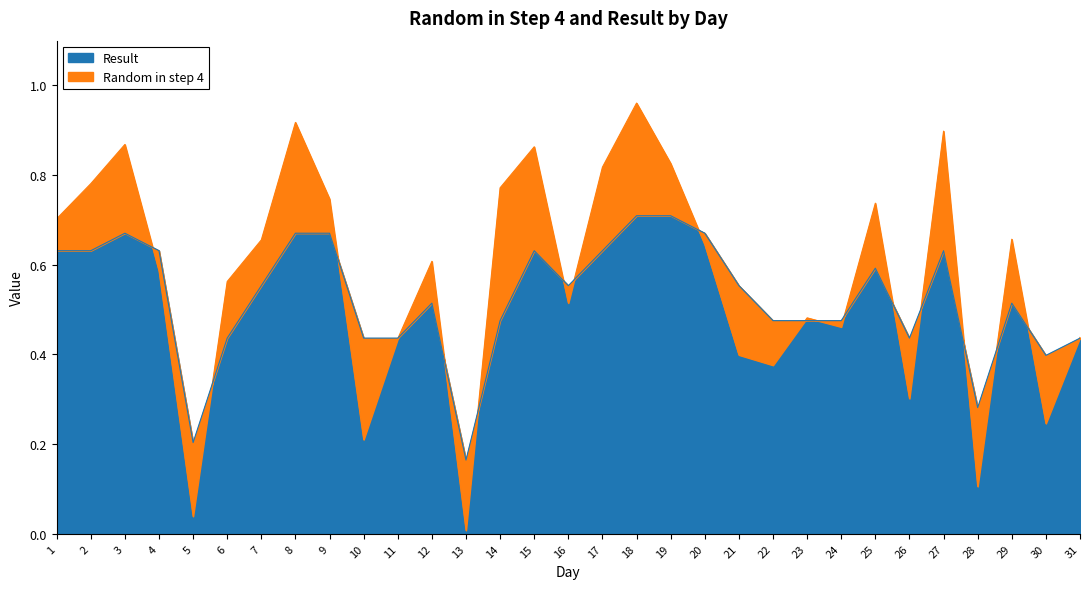

List the series in order of their overall mean, lowest first.

Result, Random in step 4